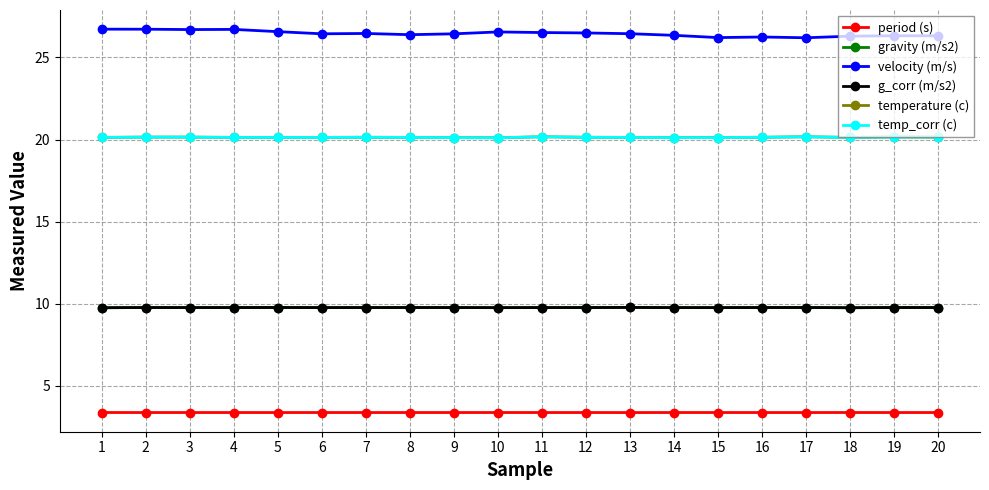

Which series has the largest range (max minus min)?

velocity (m/s)